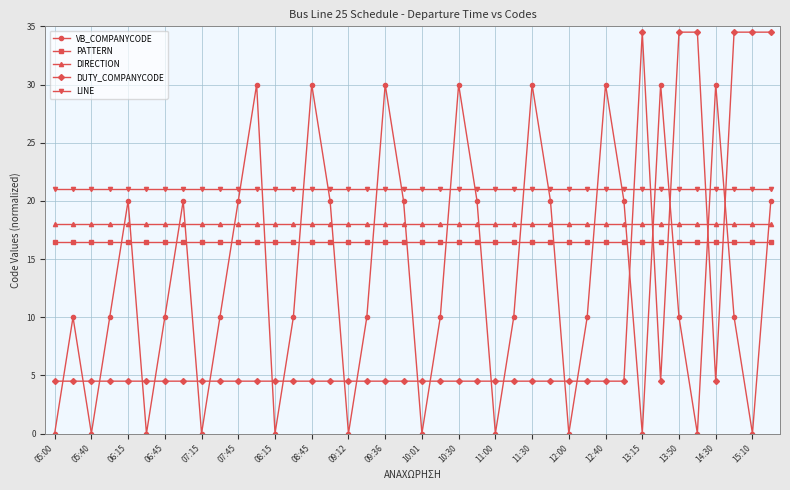

Reading left to right, list all the values displayed in this chart.

VB_COMPANYCODE: 0.0	10.0	0.0	10.0	20.0	0.0	10.0	20.0	0.0	10.0	20.0	30.0	0.0	10.0	30.0	20.0	0.0	10.0	30.0	20.0	0.0	10.0	30.0	20.0	0.0	10.0	30.0	20.0	0.0	10.0	30.0	20.0	0.0	30.0	10.0	0.0	30.0	10.0	0.0	20.0
PATTERN: 16.5	16.5	16.5	16.5	16.5	16.5	16.5	16.5	16.5	16.5	16.5	16.5	16.5	16.5	16.5	16.5	16.5	16.5	16.5	16.5	16.5	16.5	16.5	16.5	16.5	16.5	16.5	16.5	16.5	16.5	16.5	16.5	16.5	16.5	16.5	16.5	16.5	16.5	16.5	16.5
DIRECTION: 18.0	18.0	18.0	18.0	18.0	18.0	18.0	18.0	18.0	18.0	18.0	18.0	18.0	18.0	18.0	18.0	18.0	18.0	18.0	18.0	18.0	18.0	18.0	18.0	18.0	18.0	18.0	18.0	18.0	18.0	18.0	18.0	18.0	18.0	18.0	18.0	18.0	18.0	18.0	18.0
DUTY_COMPANYCODE: 4.5	4.5	4.5	4.5	4.5	4.5	4.5	4.5	4.5	4.5	4.5	4.5	4.5	4.5	4.5	4.5	4.5	4.5	4.5	4.5	4.5	4.5	4.5	4.5	4.5	4.5	4.5	4.5	4.5	4.5	4.5	4.5	34.5	4.5	34.5	34.5	4.5	34.5	34.5	34.5
LINE: 21.0	21.0	21.0	21.0	21.0	21.0	21.0	21.0	21.0	21.0	21.0	21.0	21.0	21.0	21.0	21.0	21.0	21.0	21.0	21.0	21.0	21.0	21.0	21.0	21.0	21.0	21.0	21.0	21.0	21.0	21.0	21.0	21.0	21.0	21.0	21.0	21.0	21.0	21.0	21.0